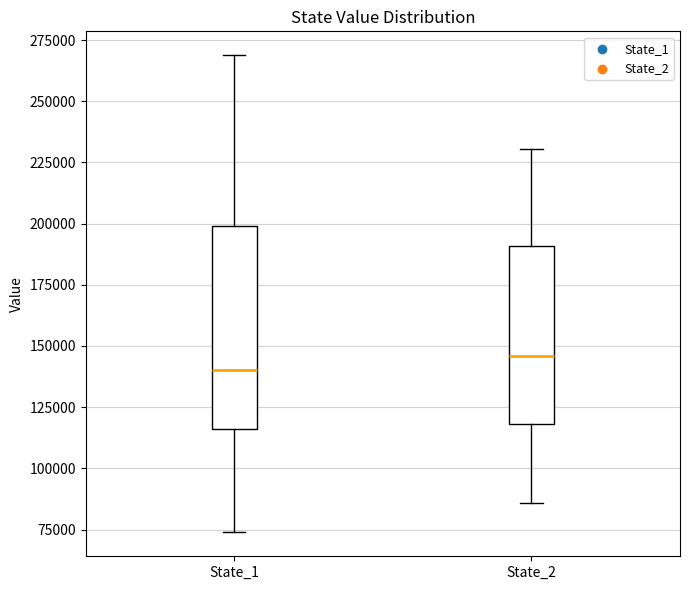

Reading left to right, transcribe this box plot: for each box, give where its median line is, the range the box spans, and where its two whiskers end, as read against the y-axis. The values are not printed on the chart, so give them approximately, as read against the axis.

State_1: median 140000, box 115000 to 200000, whiskers 75000 to 270000
State_2: median 145000, box 120000 to 190000, whiskers 85000 to 230000